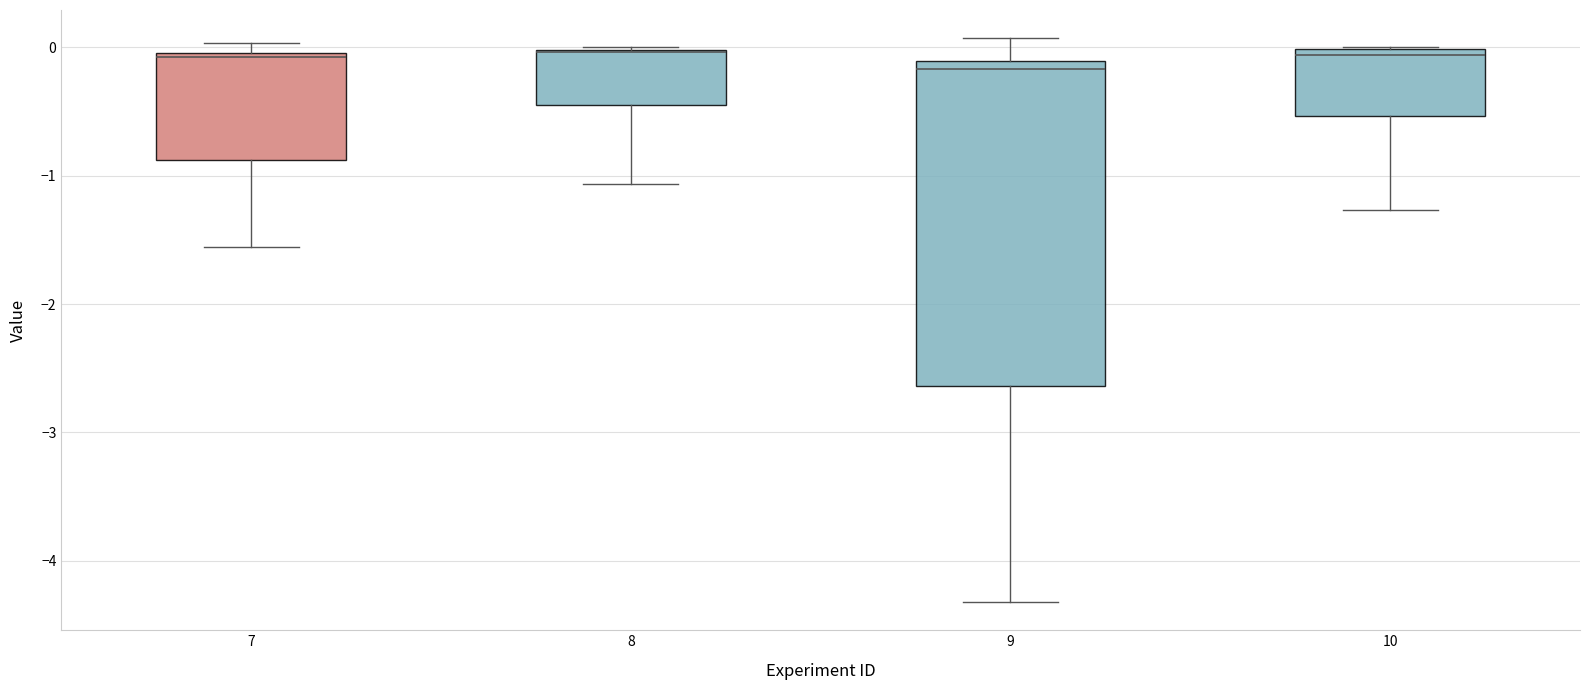

Reading left to right, read every box against the y-axis: the position of its median line, the range the box covers, and the ends of its whiskers. The values are not printed on the chart, so give them approximately, as read against the axis.

7: median -0.1, box -0.9 to 0.0, whiskers -1.6 to 0.0 (just above the box's upper edge)
8: median 0.0, box -0.5 to 0.0, whiskers -1.1 to 0.0
9: median -0.2, box -2.6 to -0.1, whiskers -4.3 to 0.1
10: median -0.1, box -0.5 to 0.0, whiskers -1.3 to 0.0